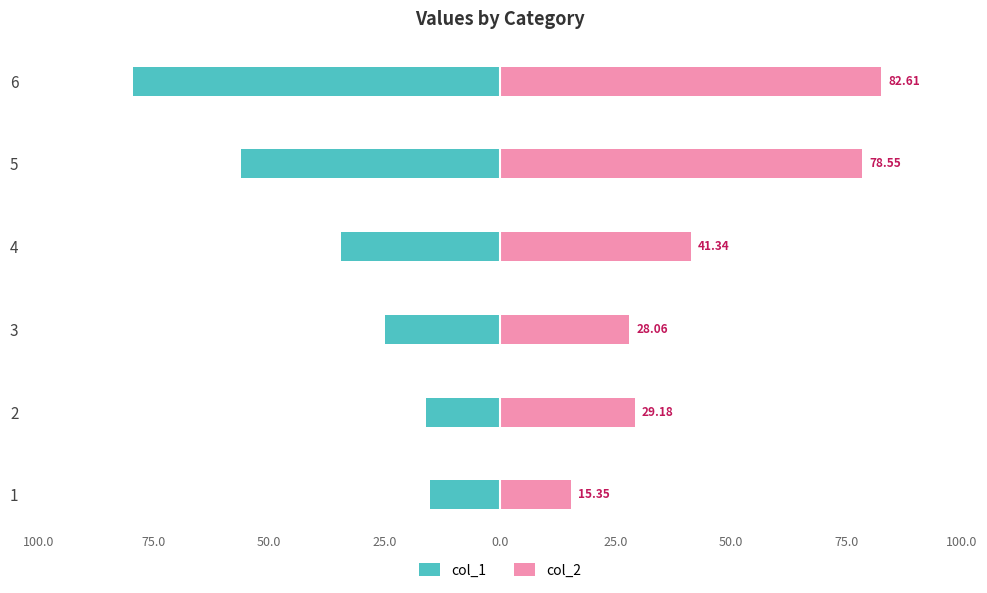

How many values in the col_2 series exceed 41?

3